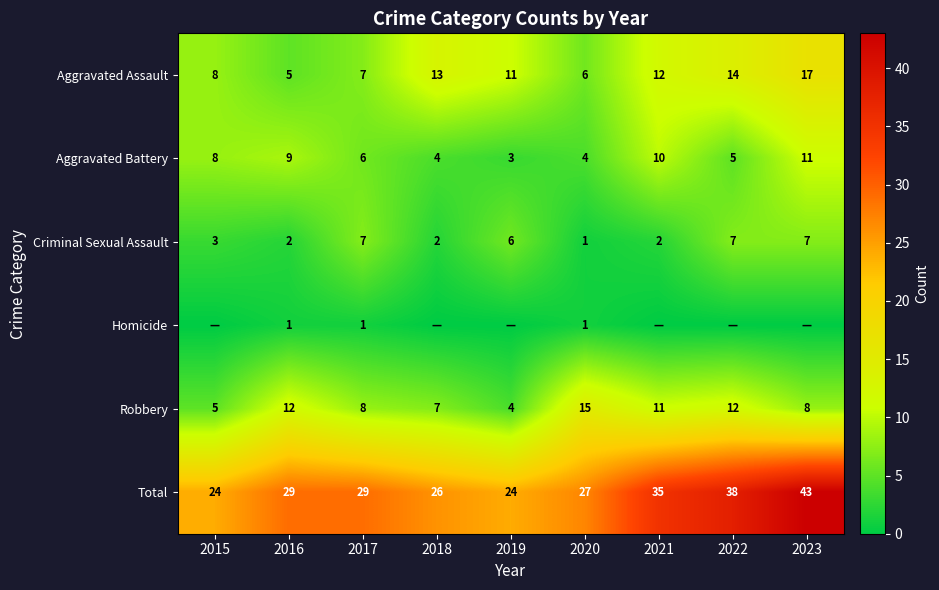

Is the value of Robbery at 2022 greater than the value of Aggravated Battery at 2017?

Yes